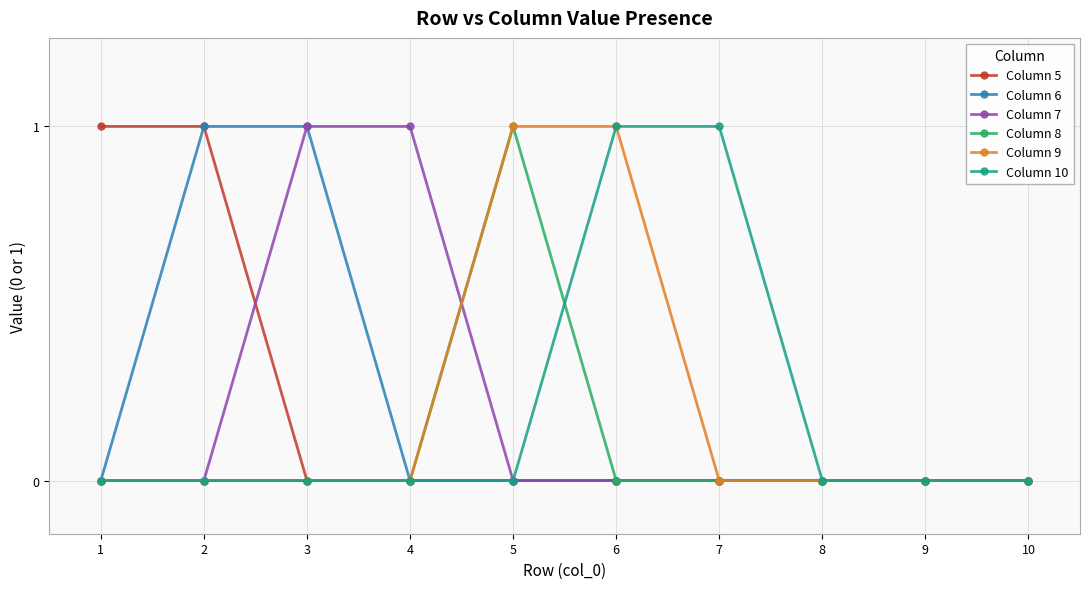

What is the value of the Column 9 point at the 6th from the left?

1